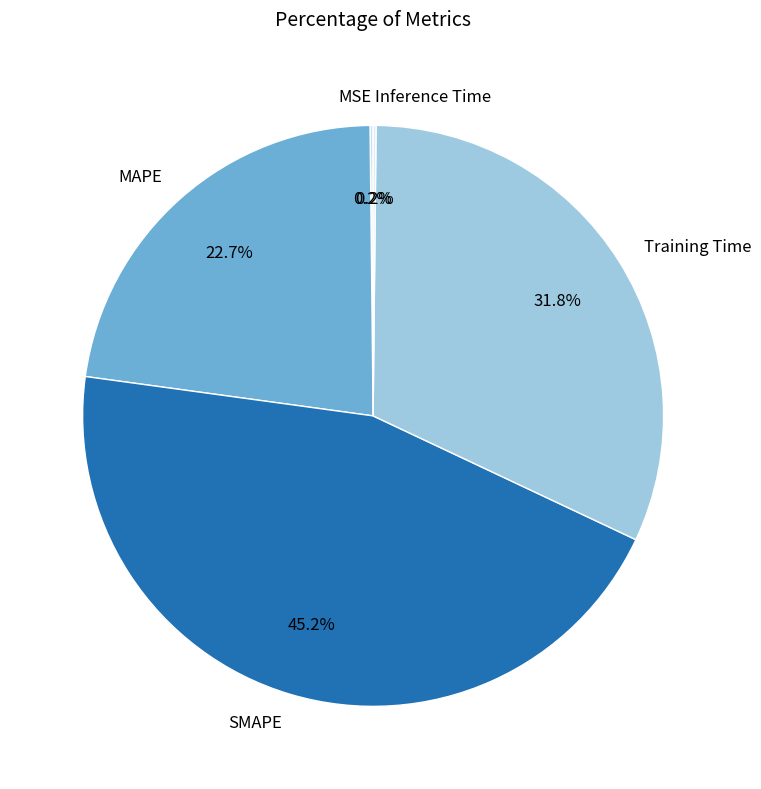

Is there any slice that represents more than half of the pie?

No